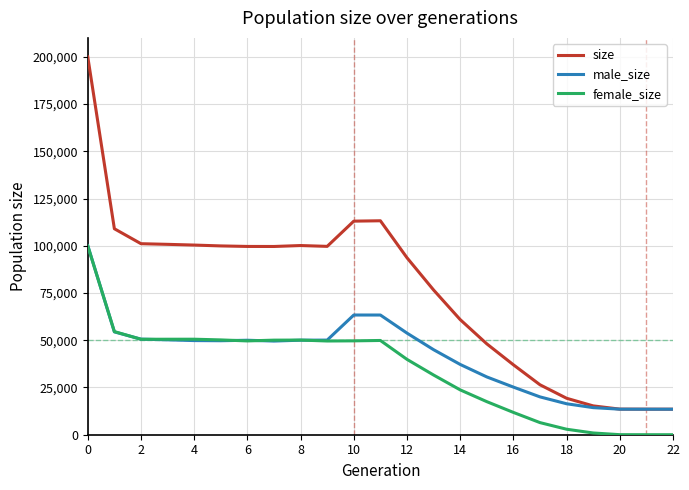

List the series in order of their overall mean, lowest first.

female_size, male_size, size